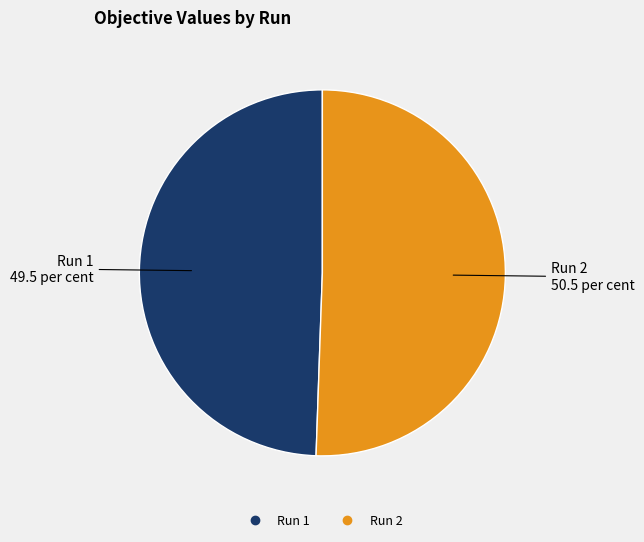

How many slices are in this pie chart?

2